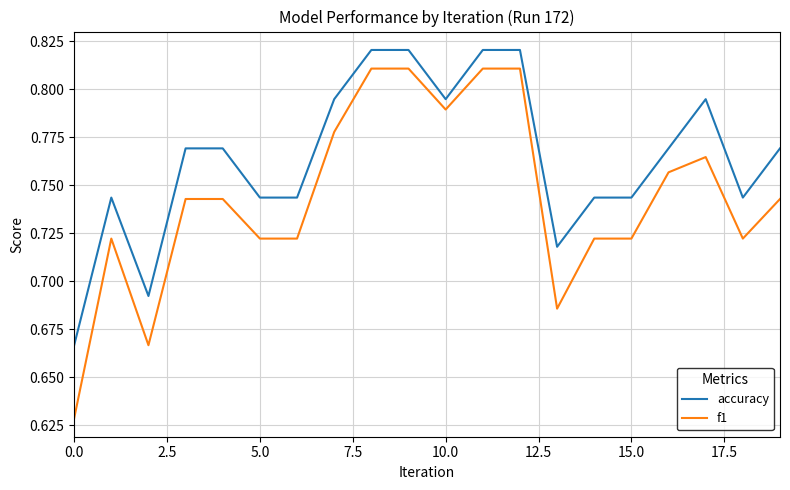

Rank the series by their maximum value, from highest to lowest.

accuracy, f1